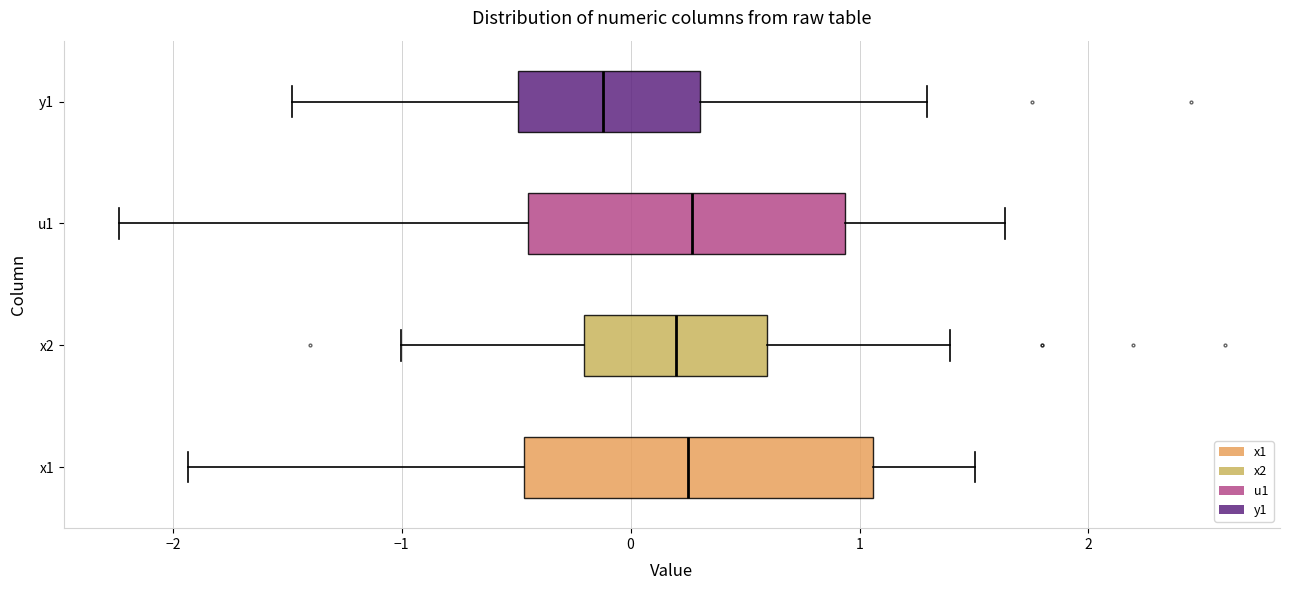

Where is the right edge of the box for x1 on the x-axis? The values are not printed on the chart, so give them approximately, as read against the axis.

1.1